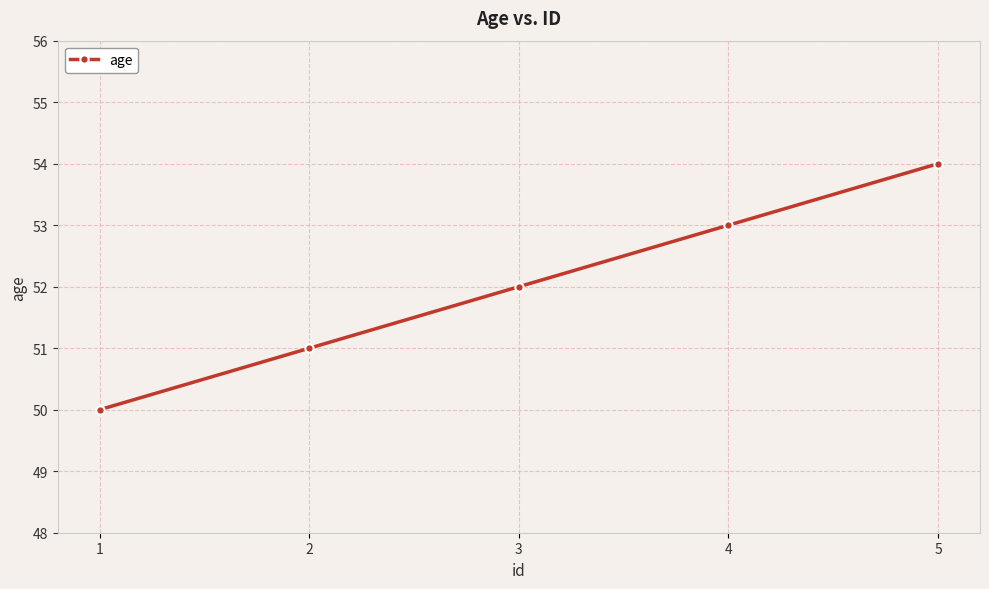

True or false: there are more than 2 points higher than both neighbors.

False